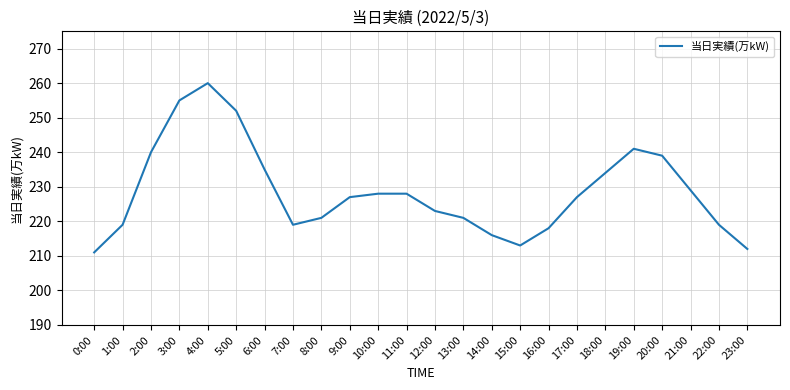

What is the sum of the values at 7:00 and 8:00?

440